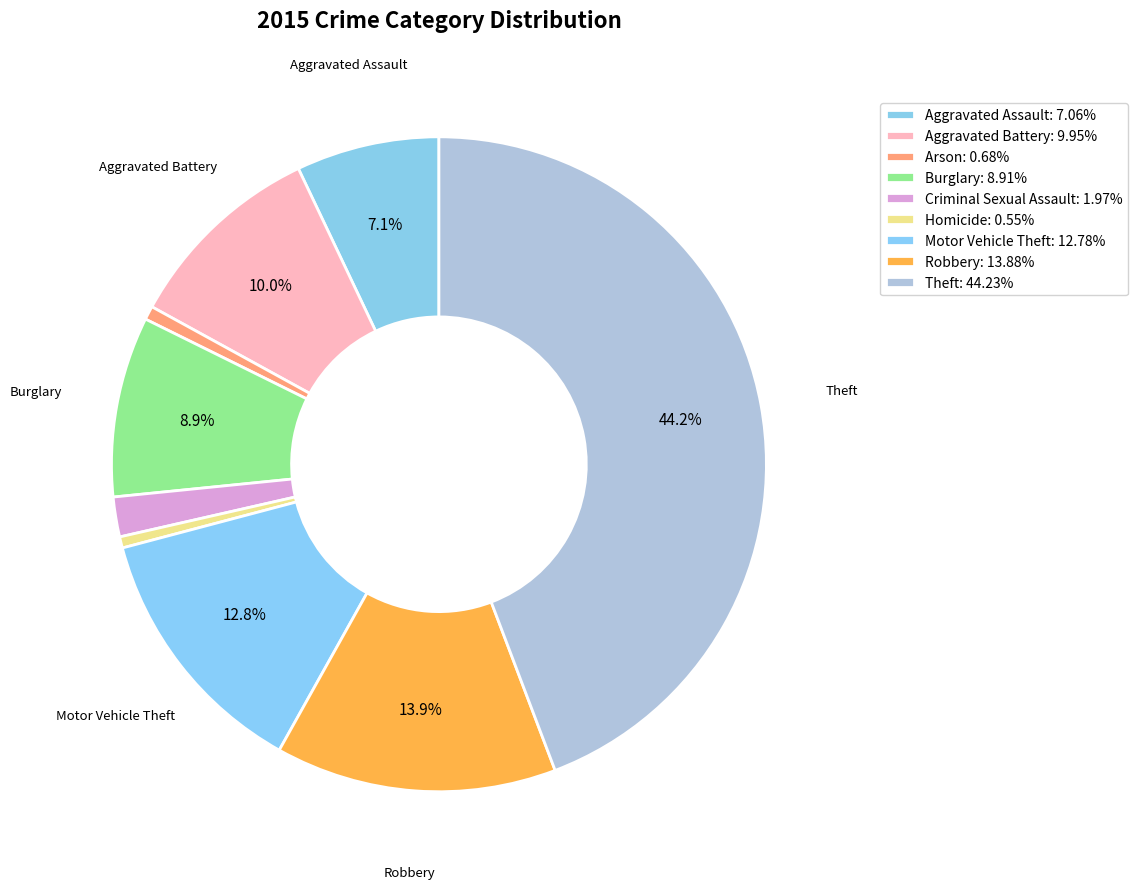

The Criminal Sexual Assault slice represents 13% of the pie. True or false?

False